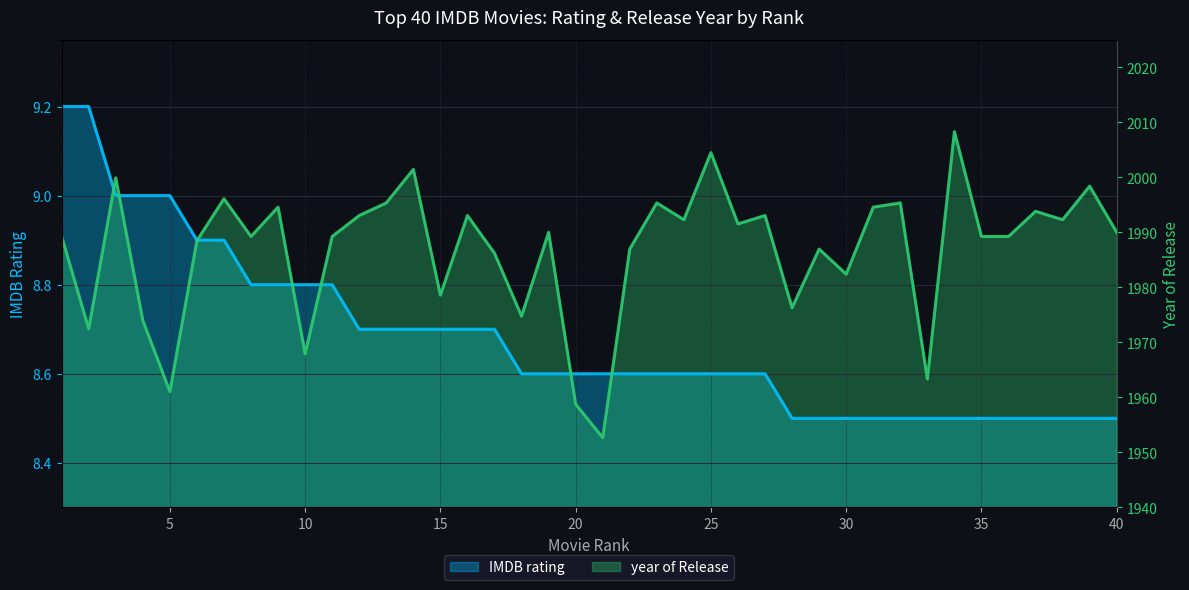

List the series in order of their overall mean, highest first.

year of Release, IMDB rating